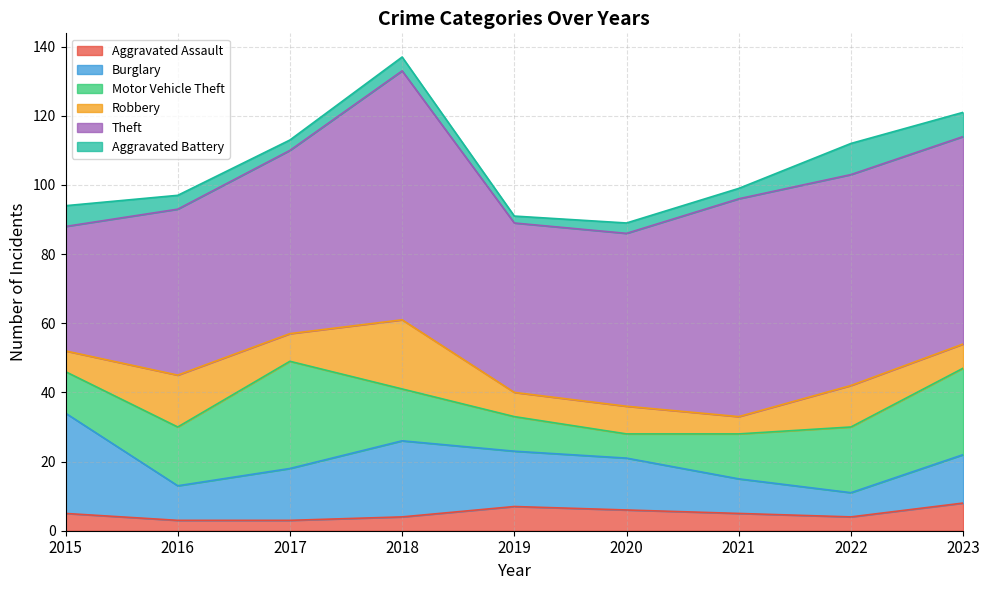

Reading left to right, transcribe all the data shown in this chart.

Aggravated Assault: 5	3	3	4	7	6	5	4	8
Burglary: 29	10	15	22	16	15	10	7	14
Motor Vehicle Theft: 12	17	31	15	10	7	13	19	25
Robbery: 6	15	8	20	7	8	5	12	7
Theft: 36	48	53	72	49	50	63	61	60
Aggravated Battery: 6	4	3	4	2	3	3	9	7